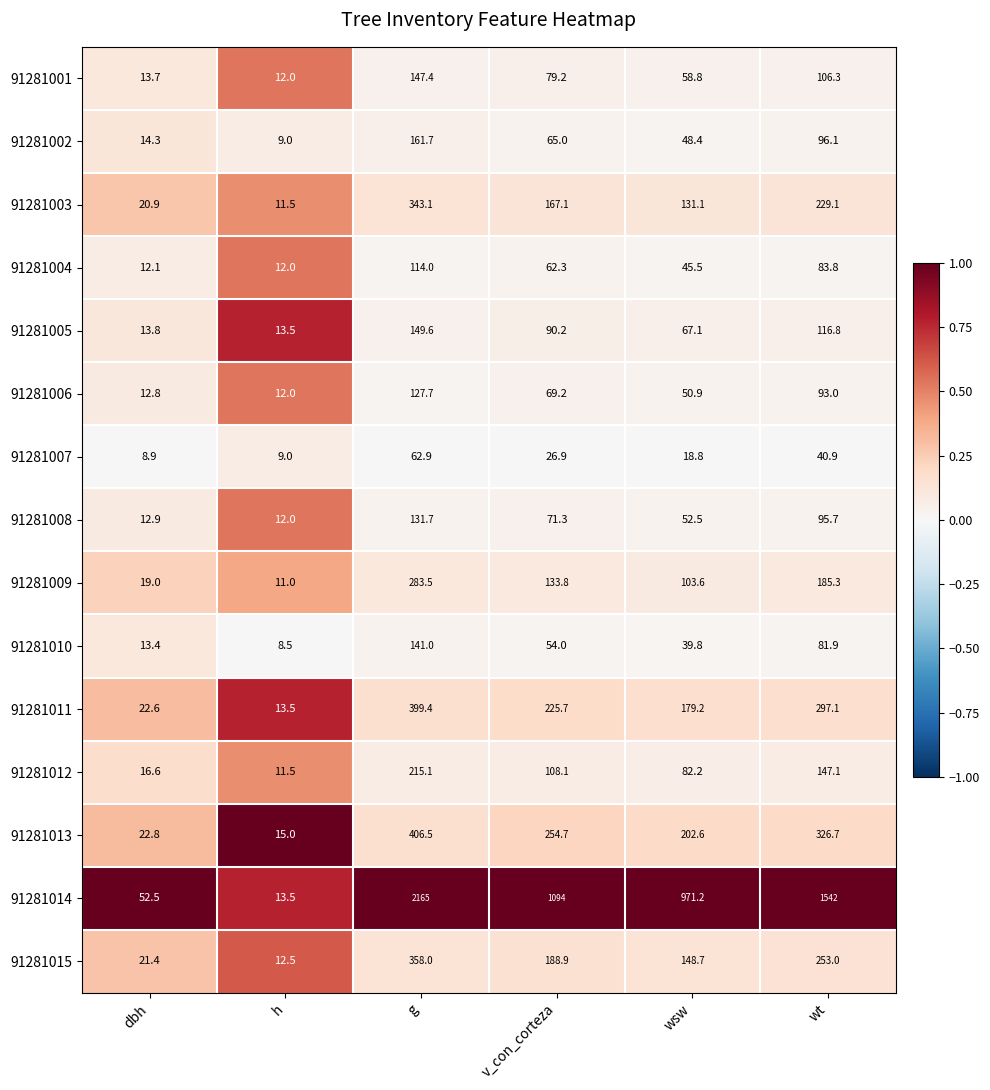

At which category does the chart reach its peak across all series?

g